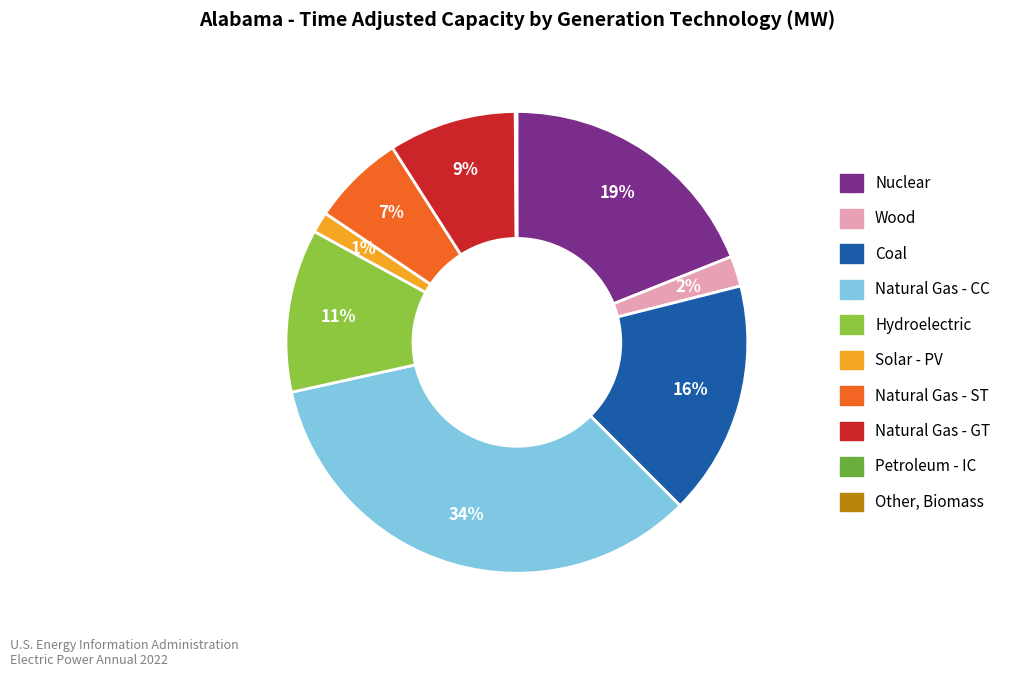

Which slice is the largest?

Natural Gas - CC